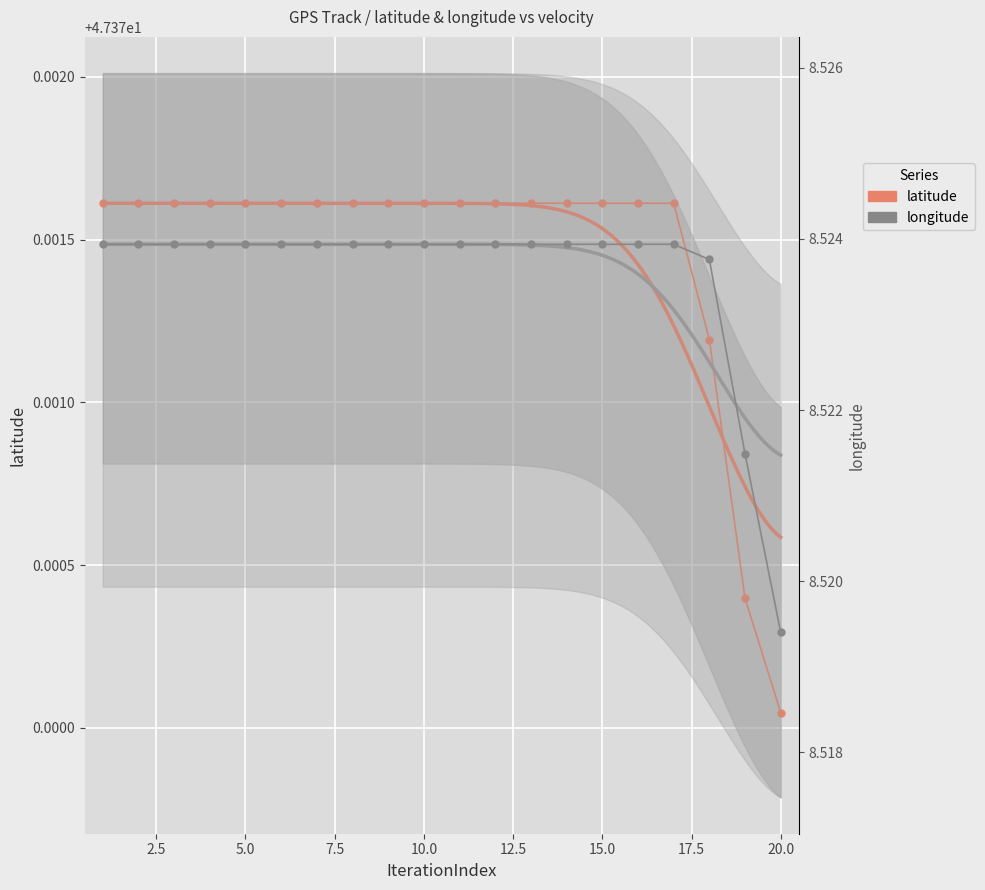

What is the sum of all latitude values?

947.4